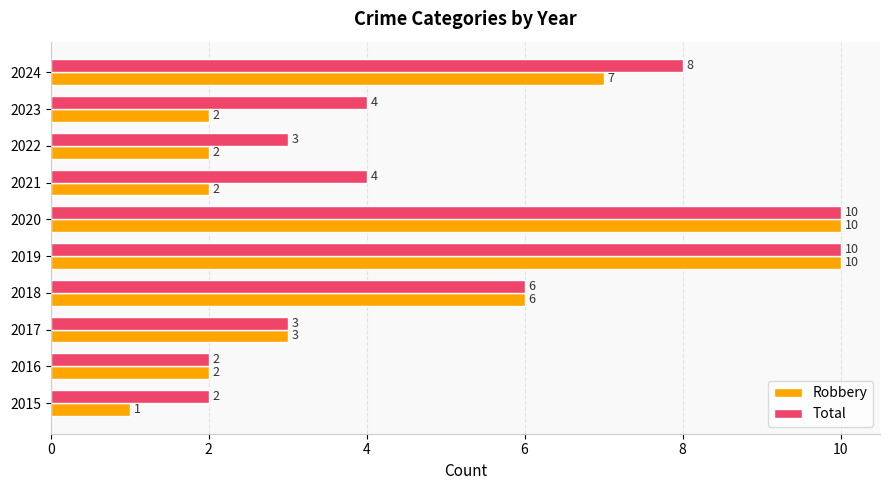

Which series has the largest range (max minus min)?

Robbery